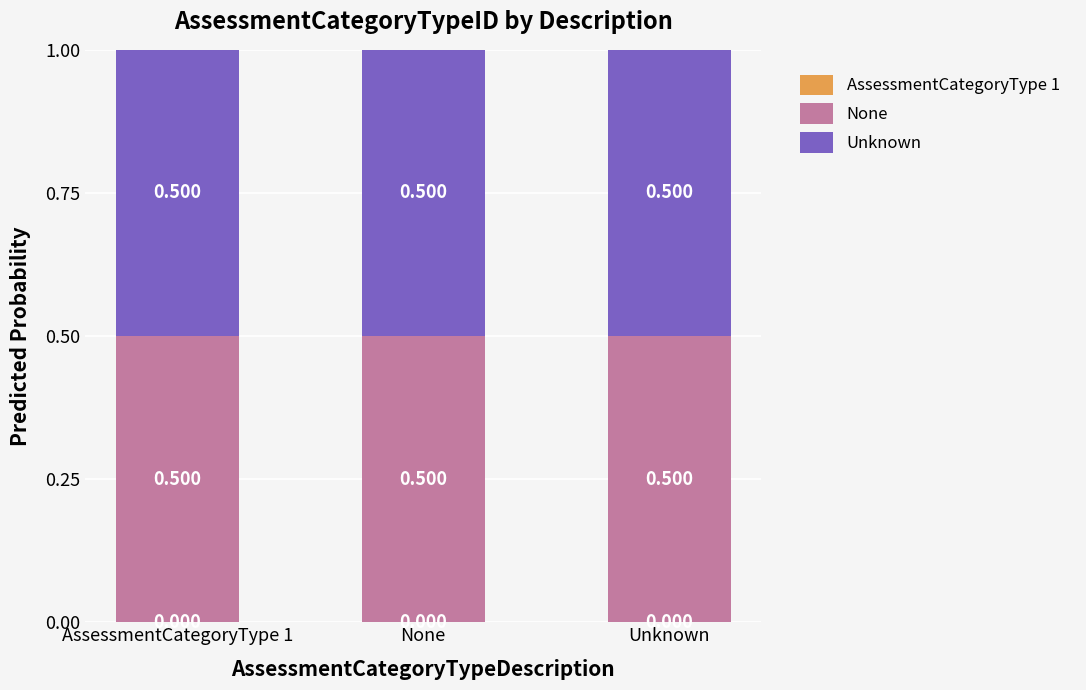

Which series has the widest spread of values?

AssessmentCategoryType 1